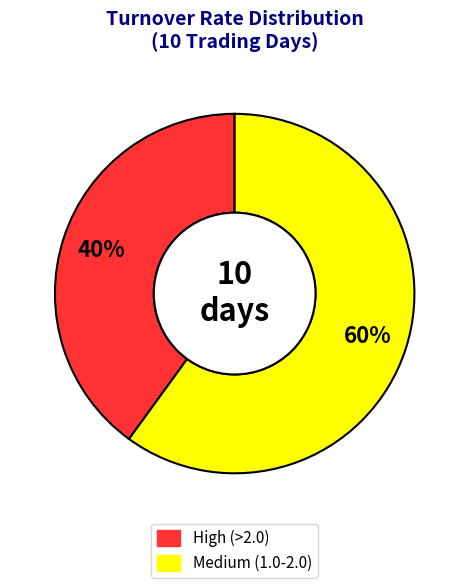

To the nearest percent, what is the difference between the largest and smallest slice percentages?

20%